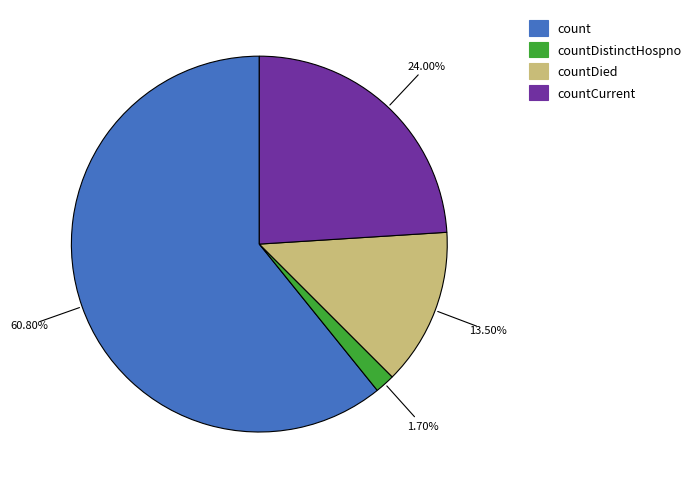

To the nearest percent, what percentage of the pie is countCurrent?

24%